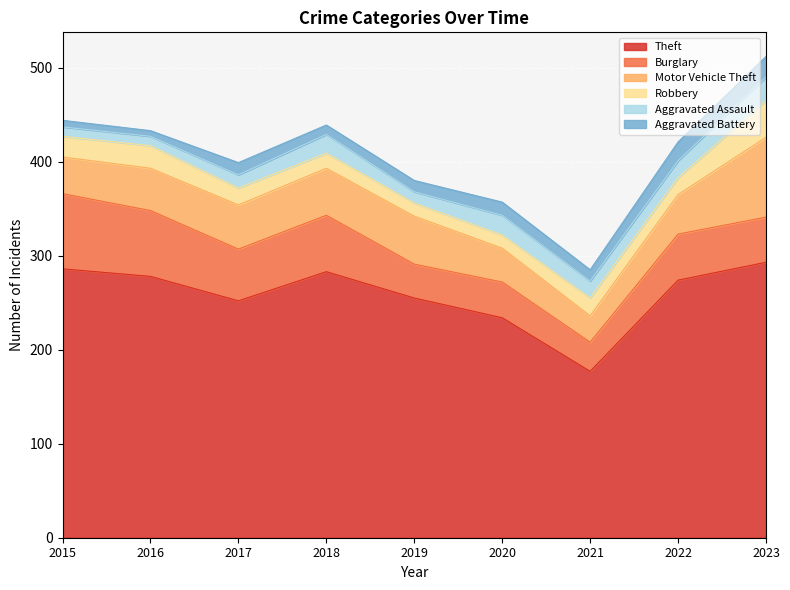

Count the number of categories in the chart.

9